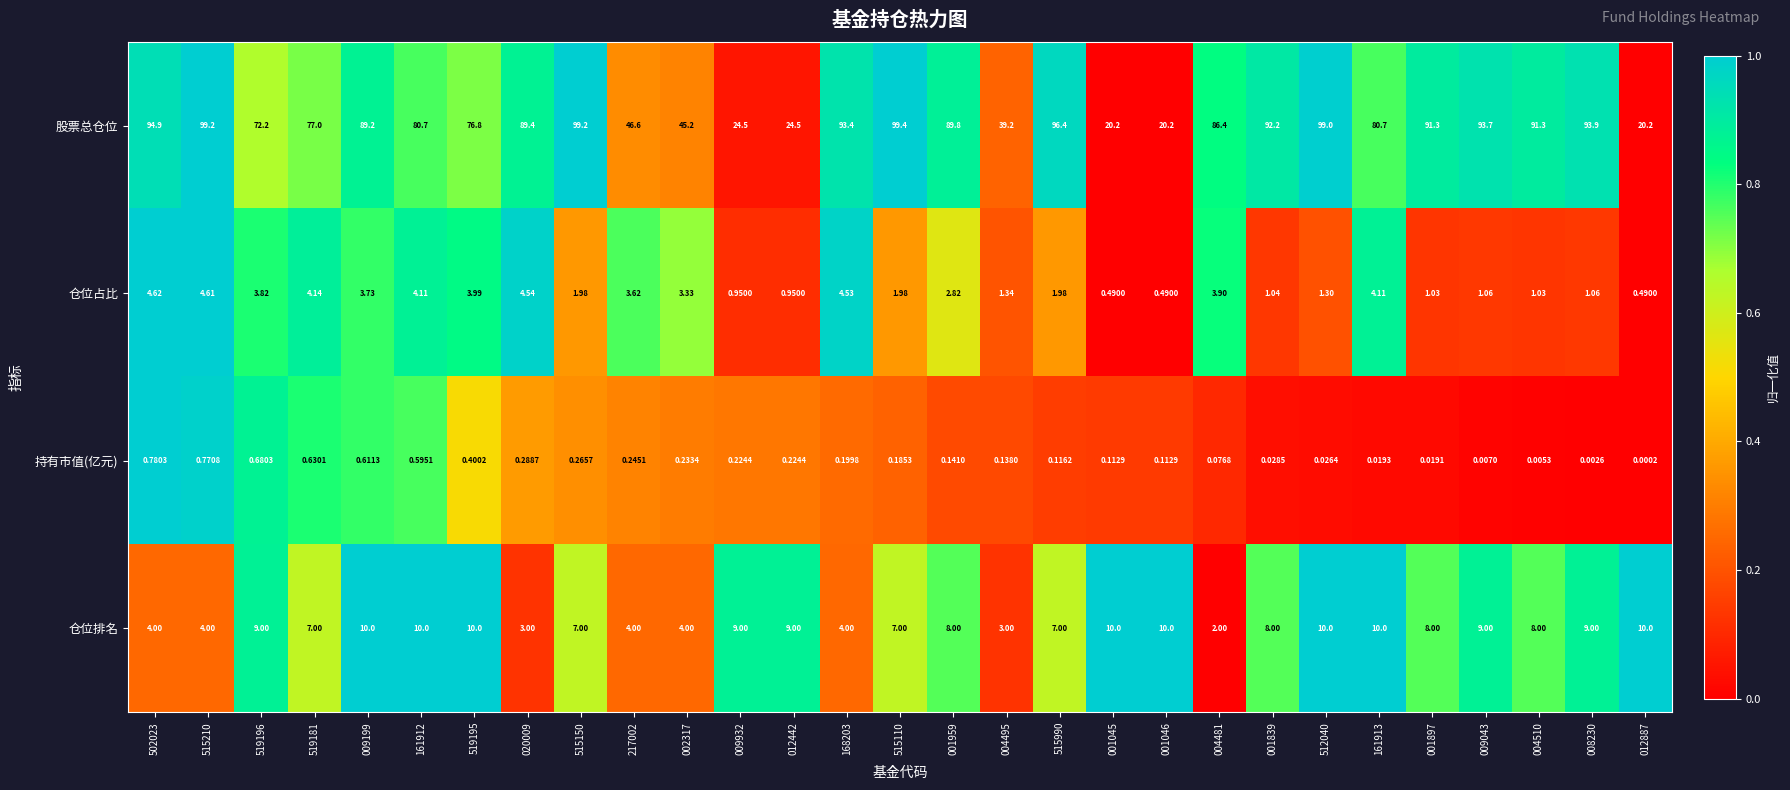

At which category is the sum across all series the highest?

512040